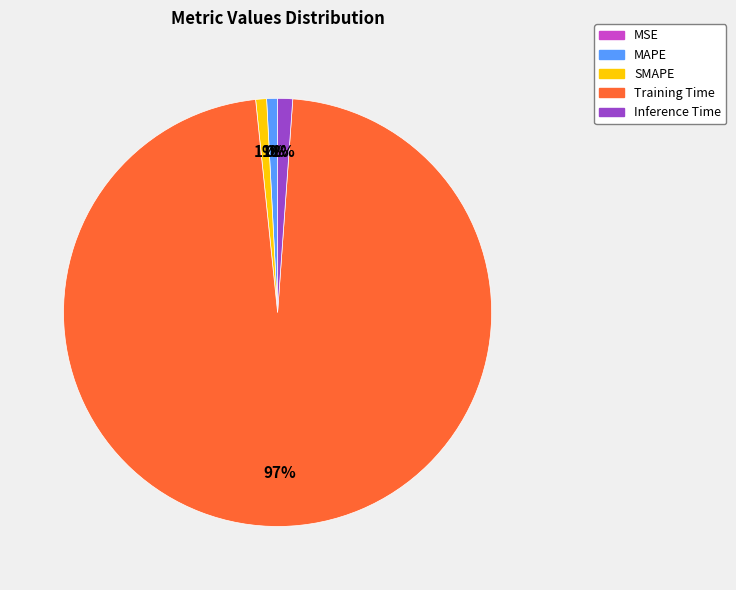

Which has a higher value, Training Time or Inference Time?

Training Time